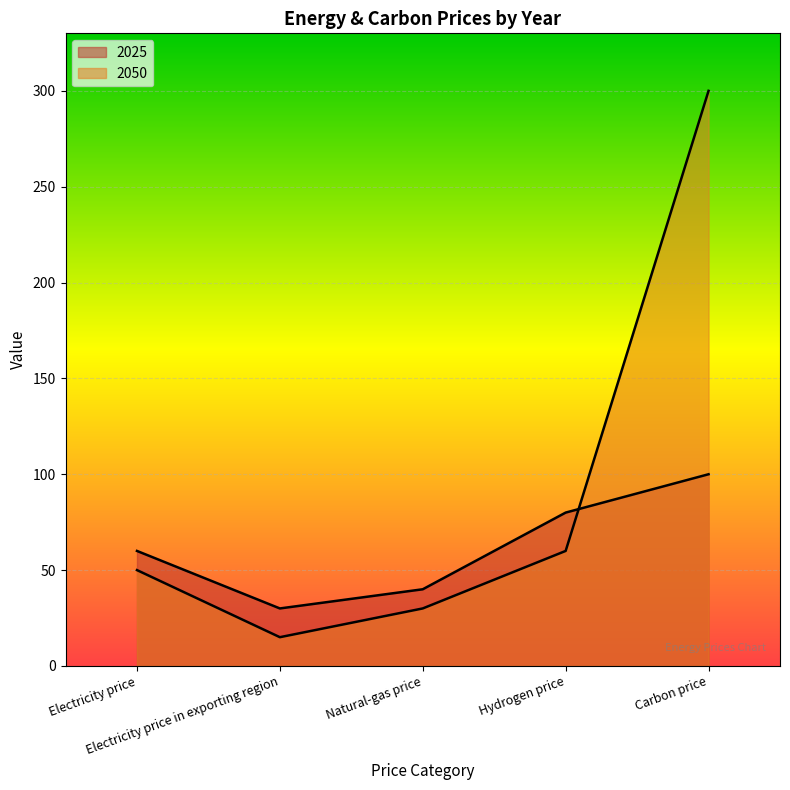

What is the difference between the maximum and minimum values in the 2025 series?

70